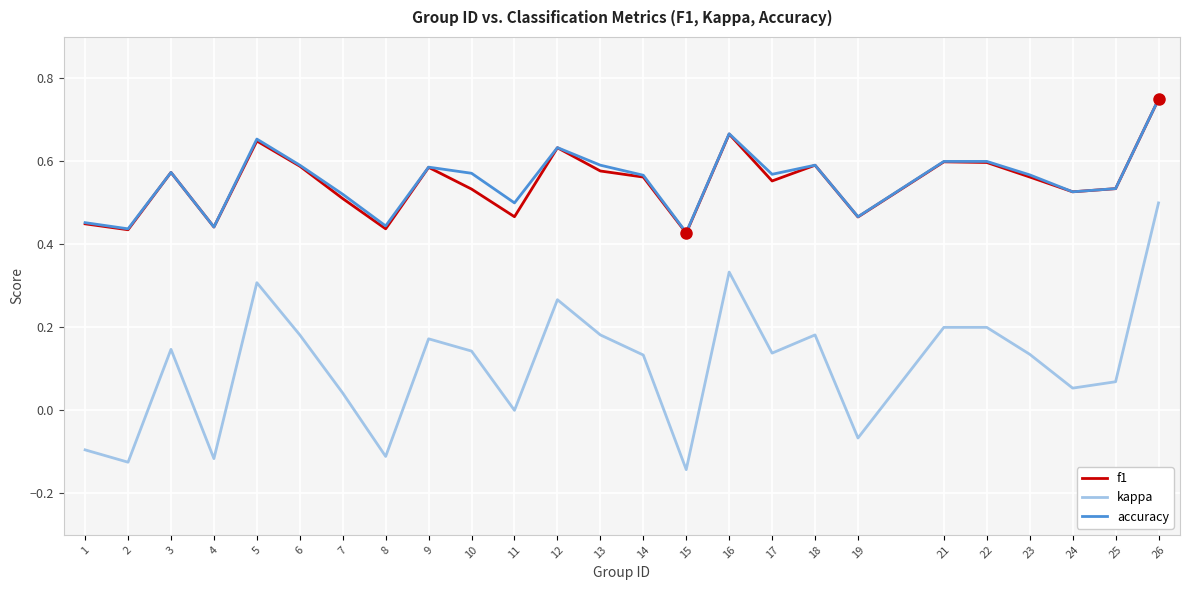

At which category does kappa reach its first local peak?

3